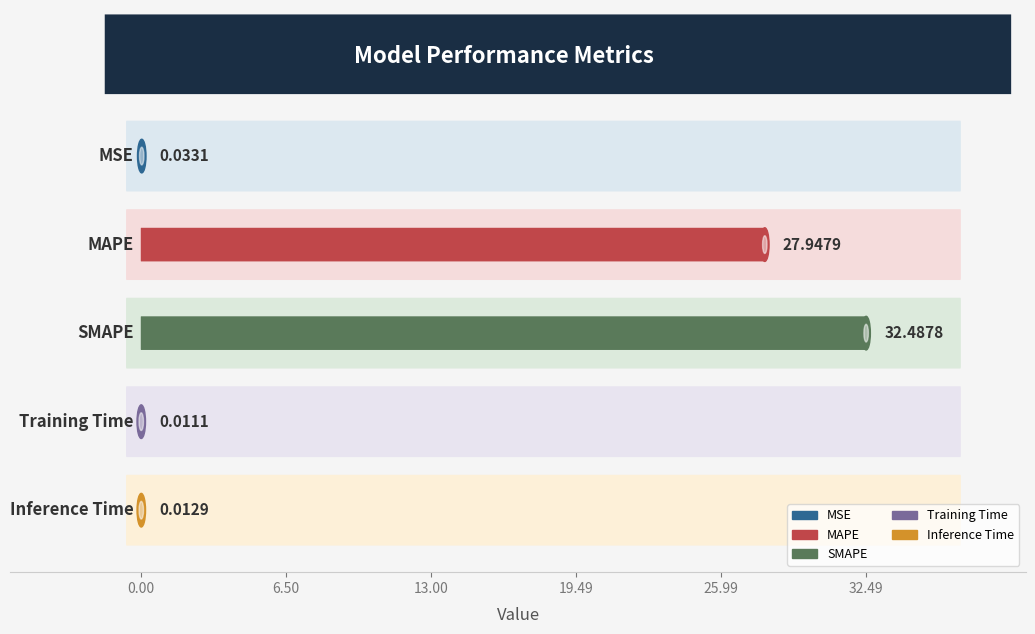

True or false: the data shows 0.0 at Inference Time.

False